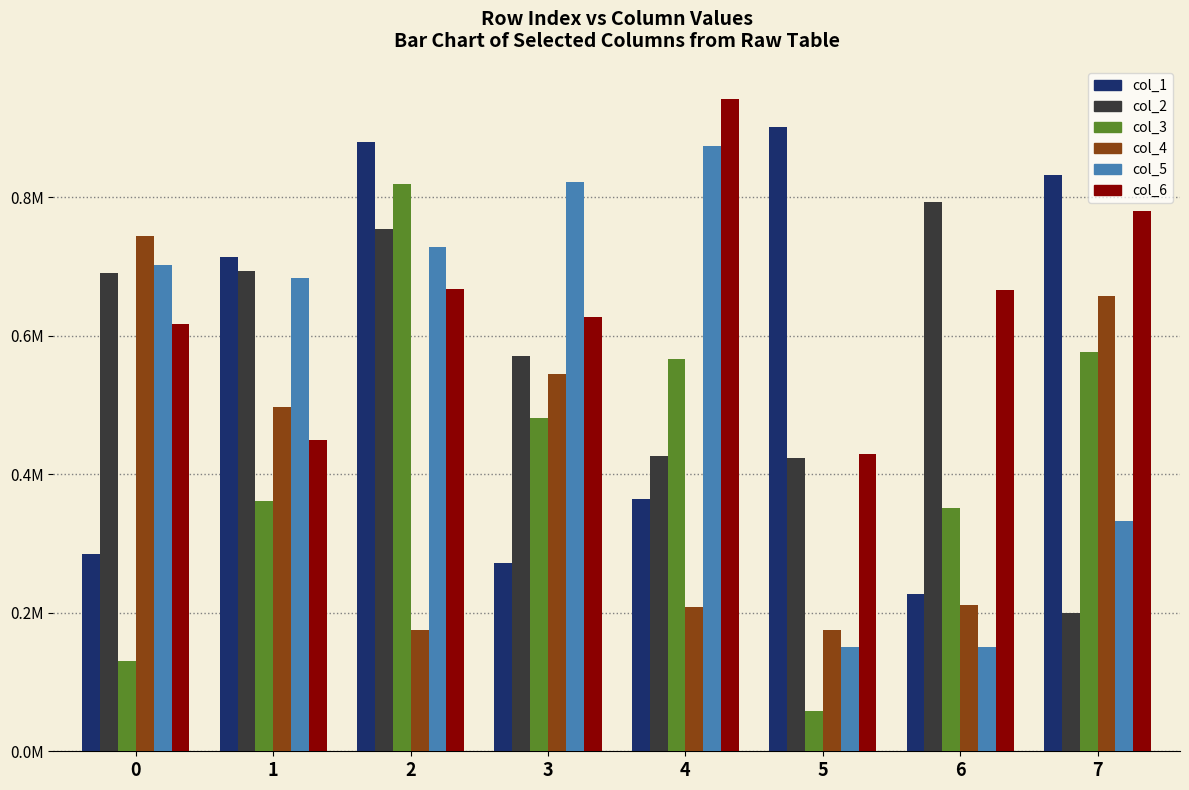

Which series has the largest total across all categories?

col_6